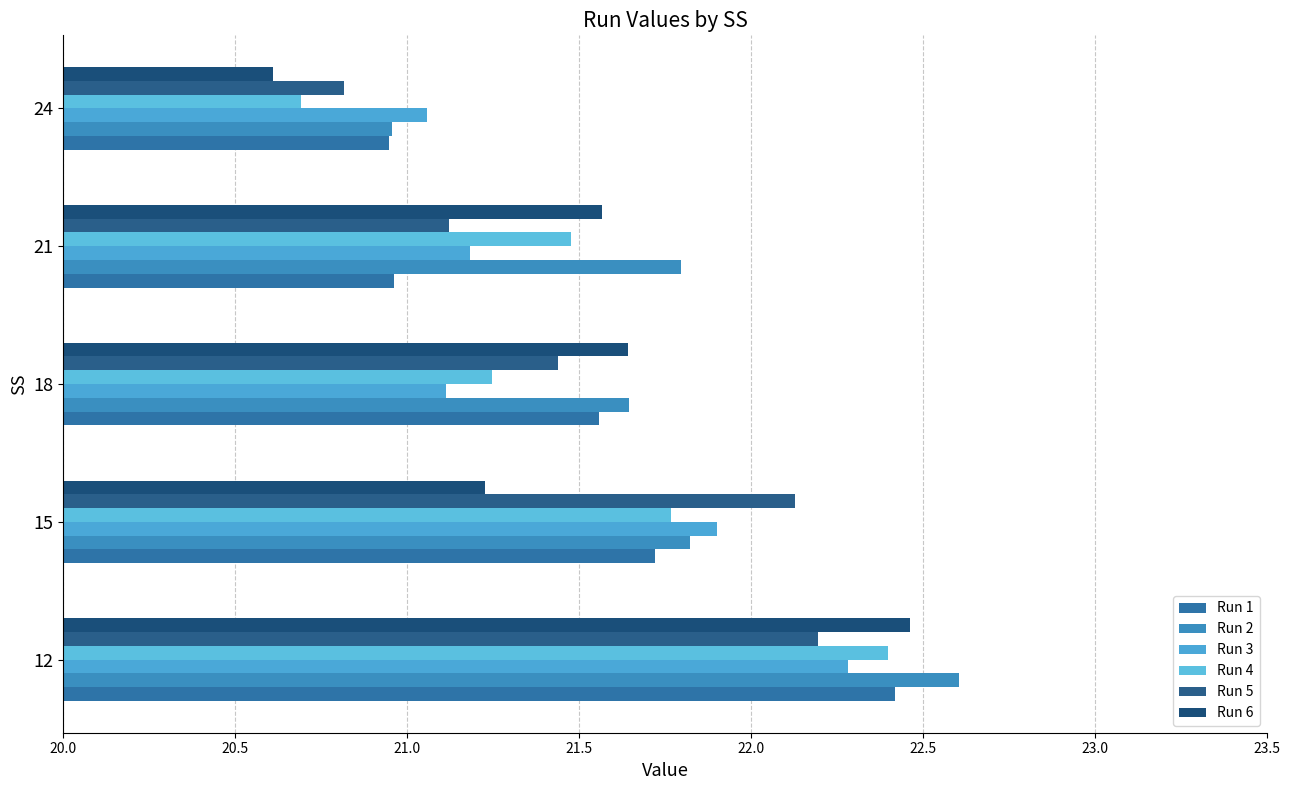

How many bars are there in total?

30